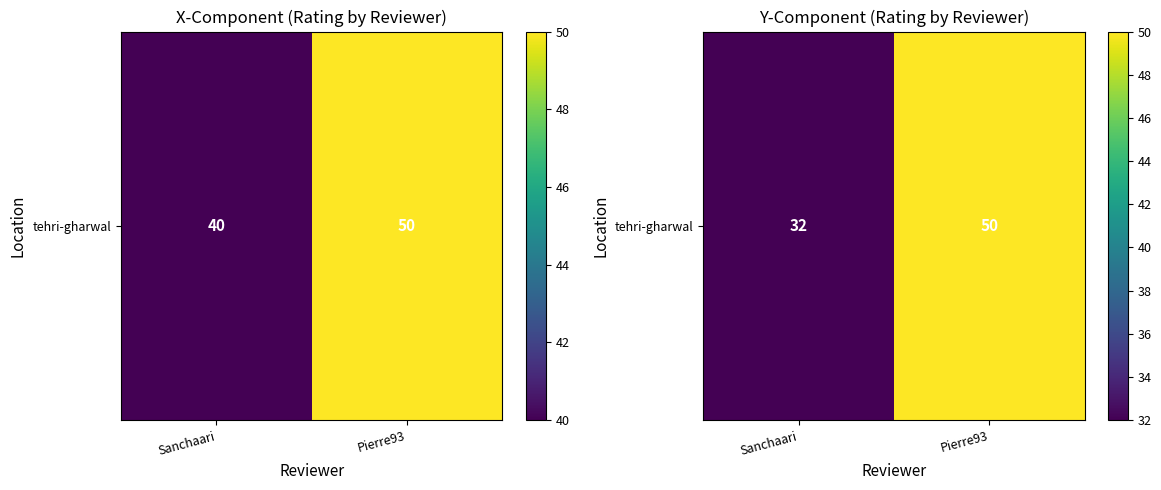

Which category has the highest value across all series?

Pierre93